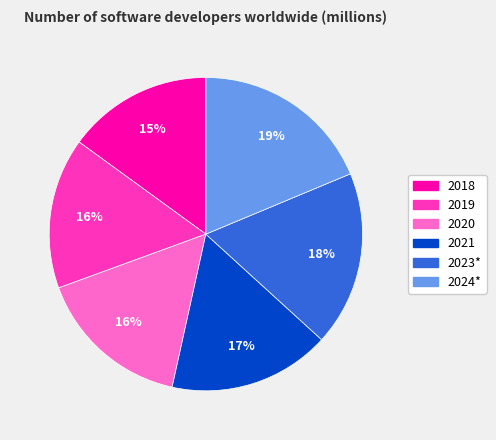

Count the number of slices in the pie.

6